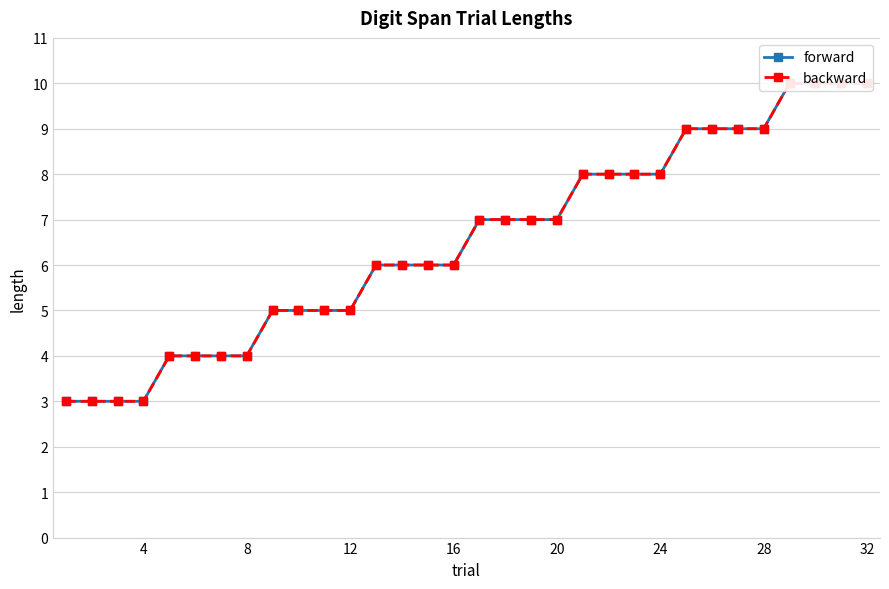

What is the value of the forward point at the 31st from the left?

10